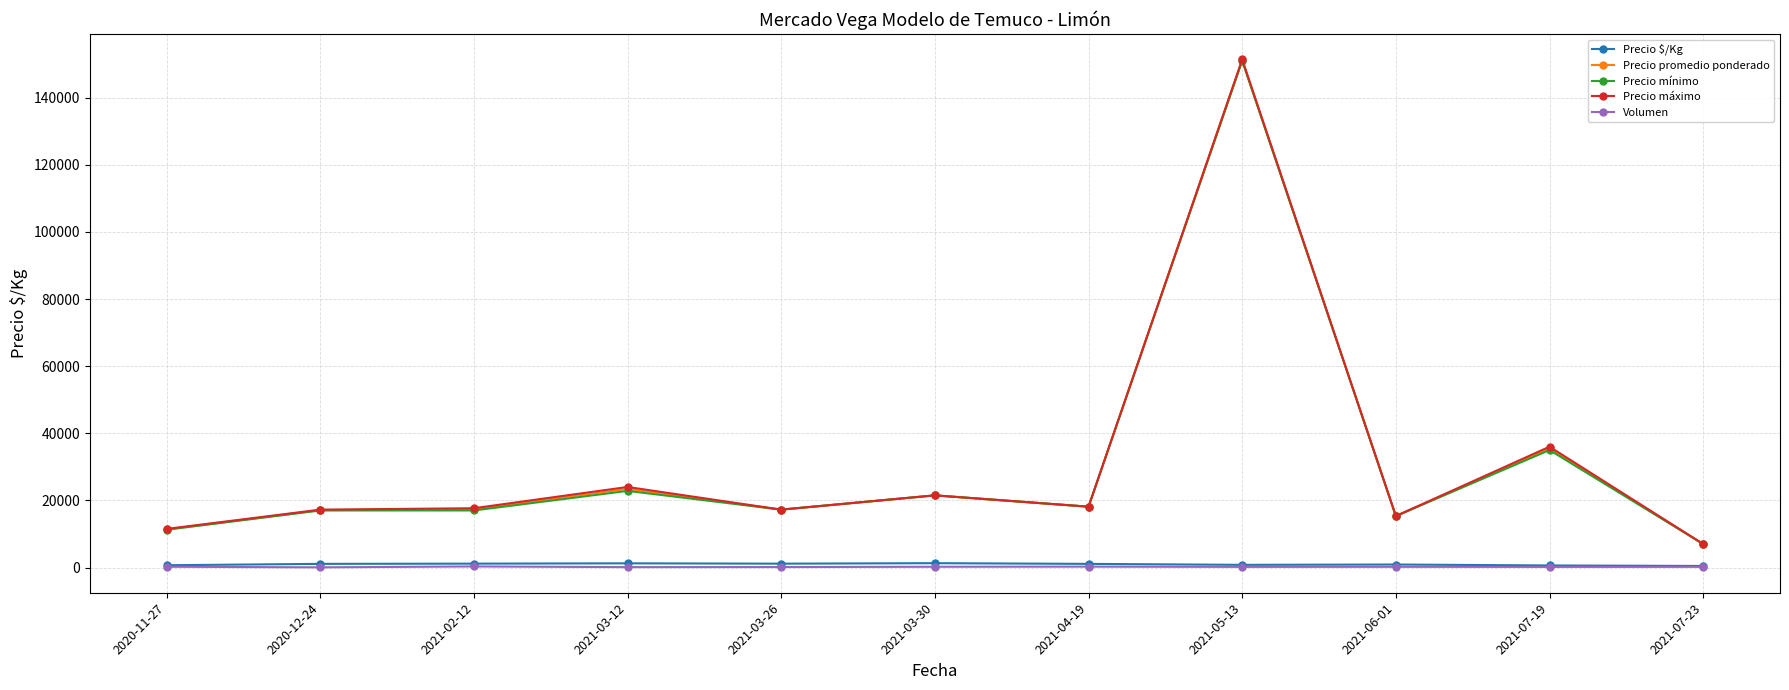

Count the number of categories in the chart.

11